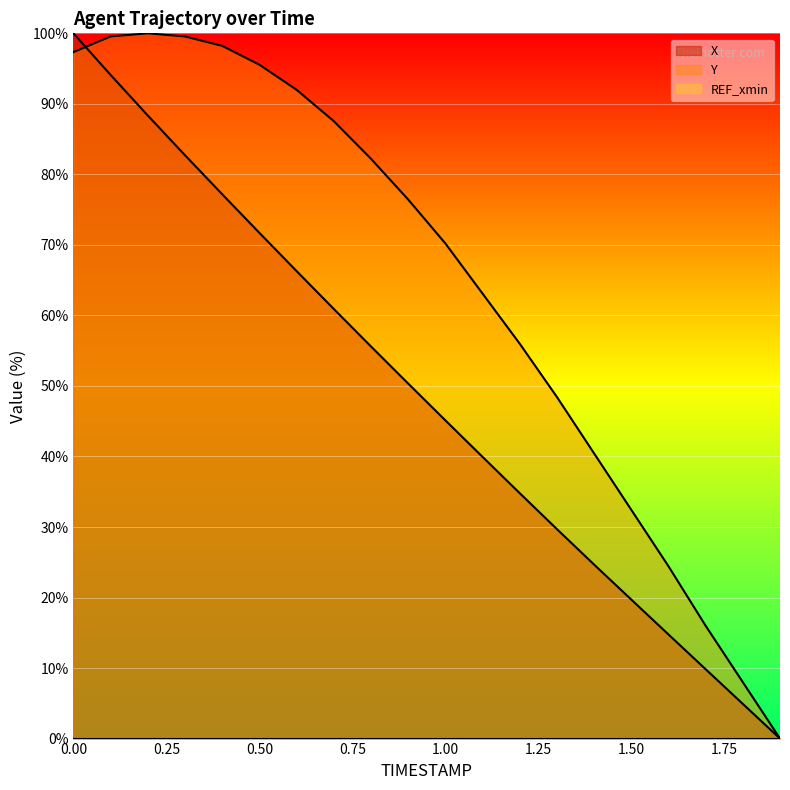

The X series shows 4.9 at 1.8. True or false?

True